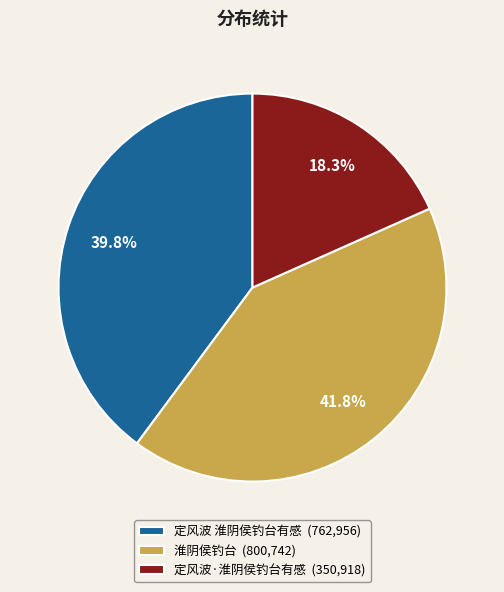

Rank the categories by value from lowest to highest.

定风波·淮阴侯钓台有感, 定风波 淮阴侯钓台有感, 淮阴侯钓台